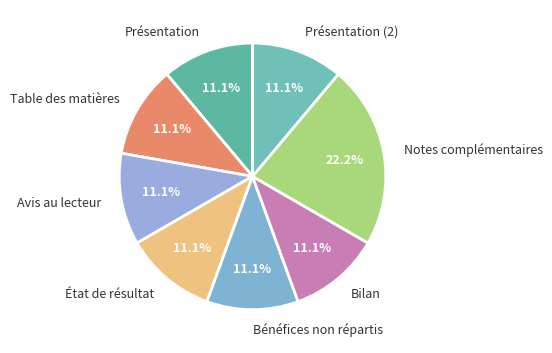

To the nearest percent, what is the difference between the largest and smallest slice percentages?

11%